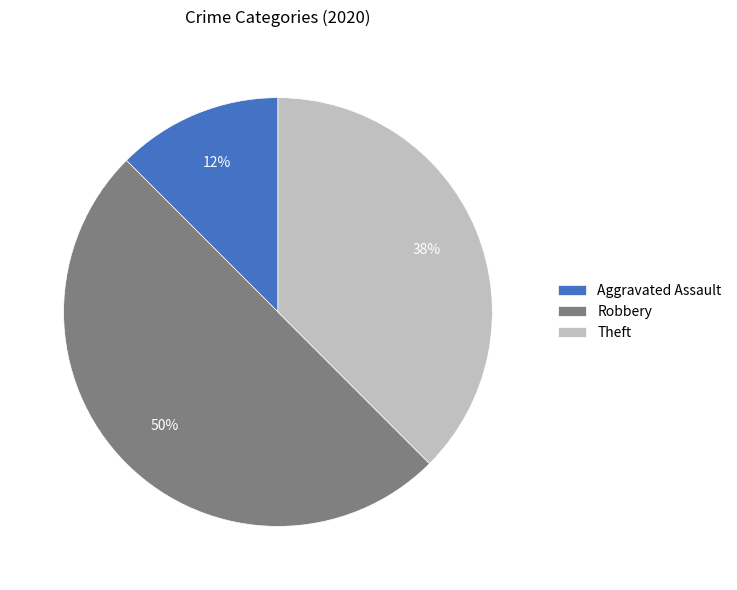

How many slices are in this pie chart?

3